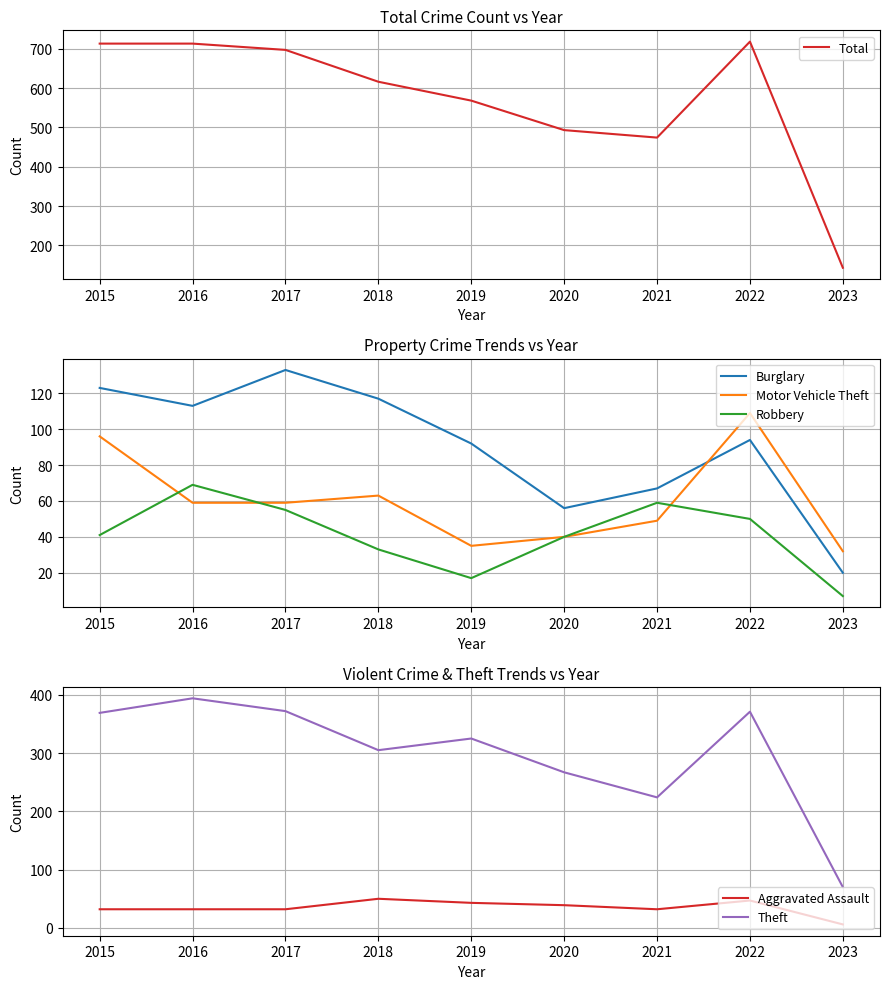

At 2021, list the series in order from smallest to largest.

Aggravated Assault, Motor Vehicle Theft, Robbery, Burglary, Theft, Total